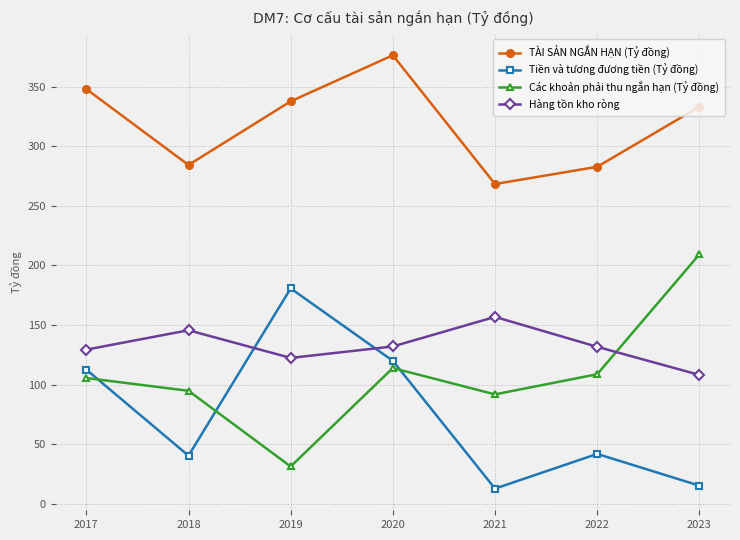

Is this an area chart (filled region under the line)?

No